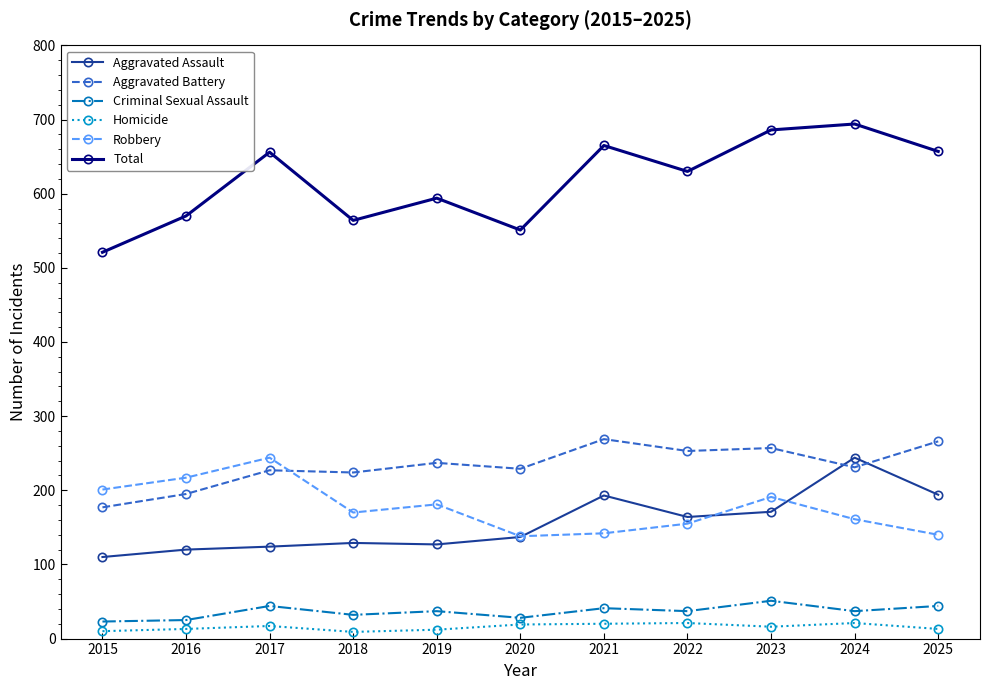

What is the difference between the highest and lowest values at 2017?

639